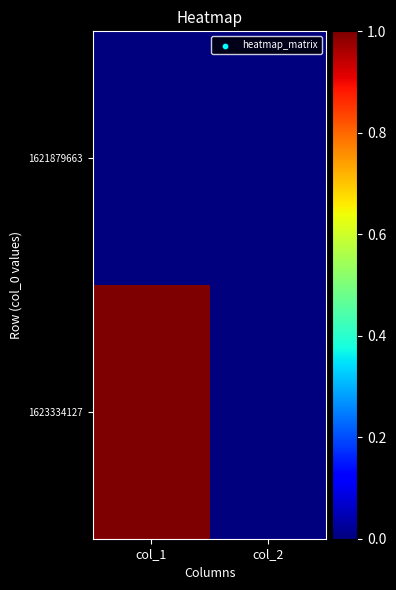

Reading left to right, what are all the values shown in this chart?

1621879663: col_1=0	col_2=0
1623334127: col_1=1	col_2=0